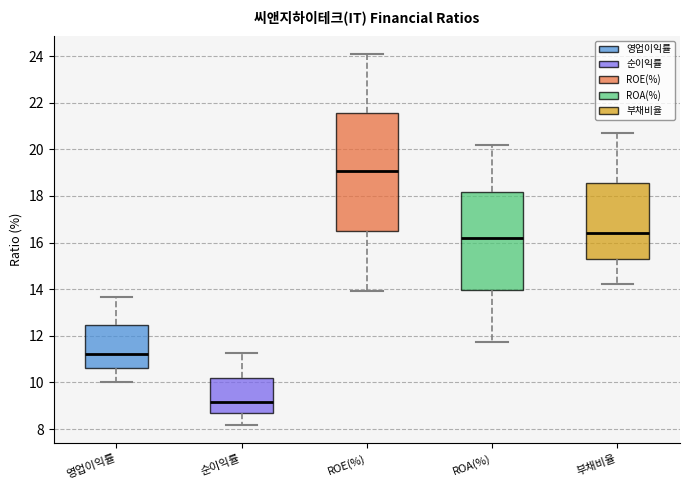

Which box has the lowest median line?

순이익률